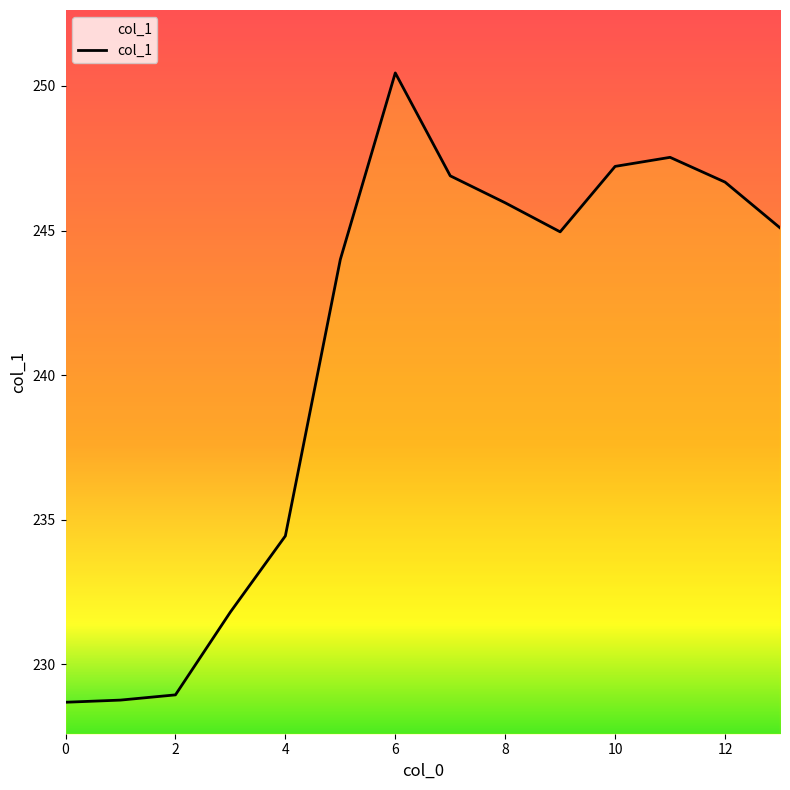

What is the smallest value displayed?

228.7